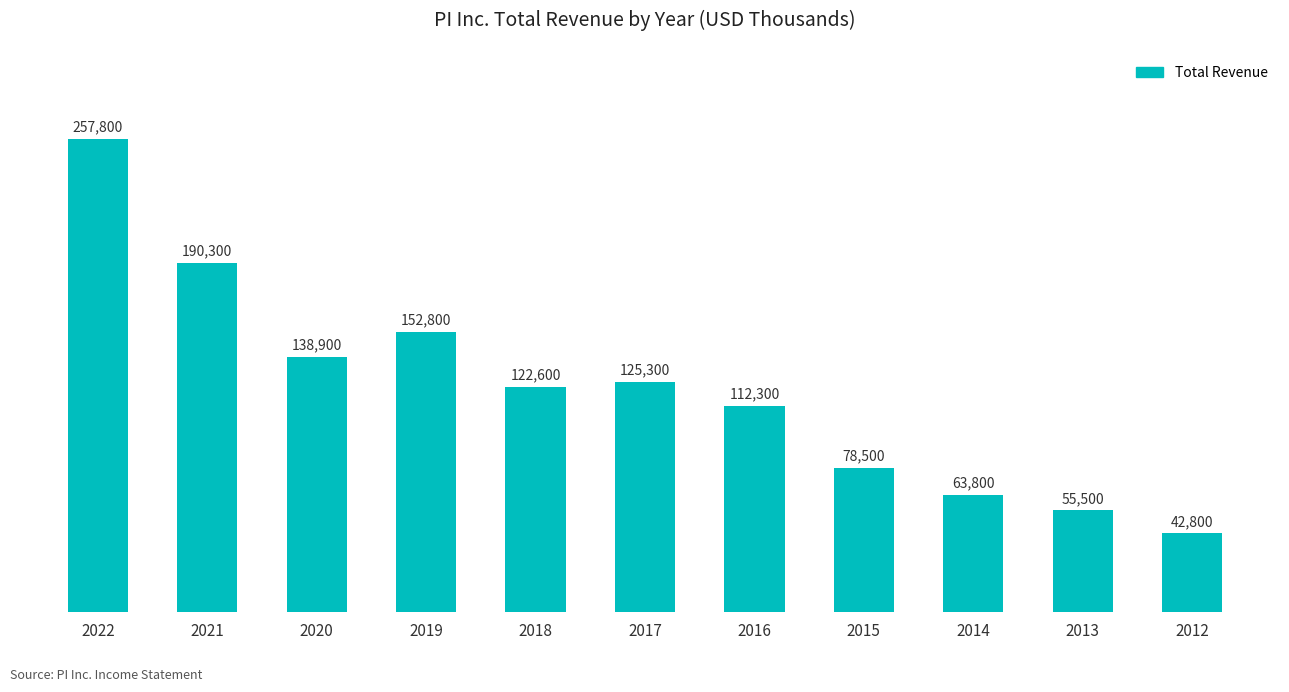

What is the difference between the maximum and second lowest values?

202300